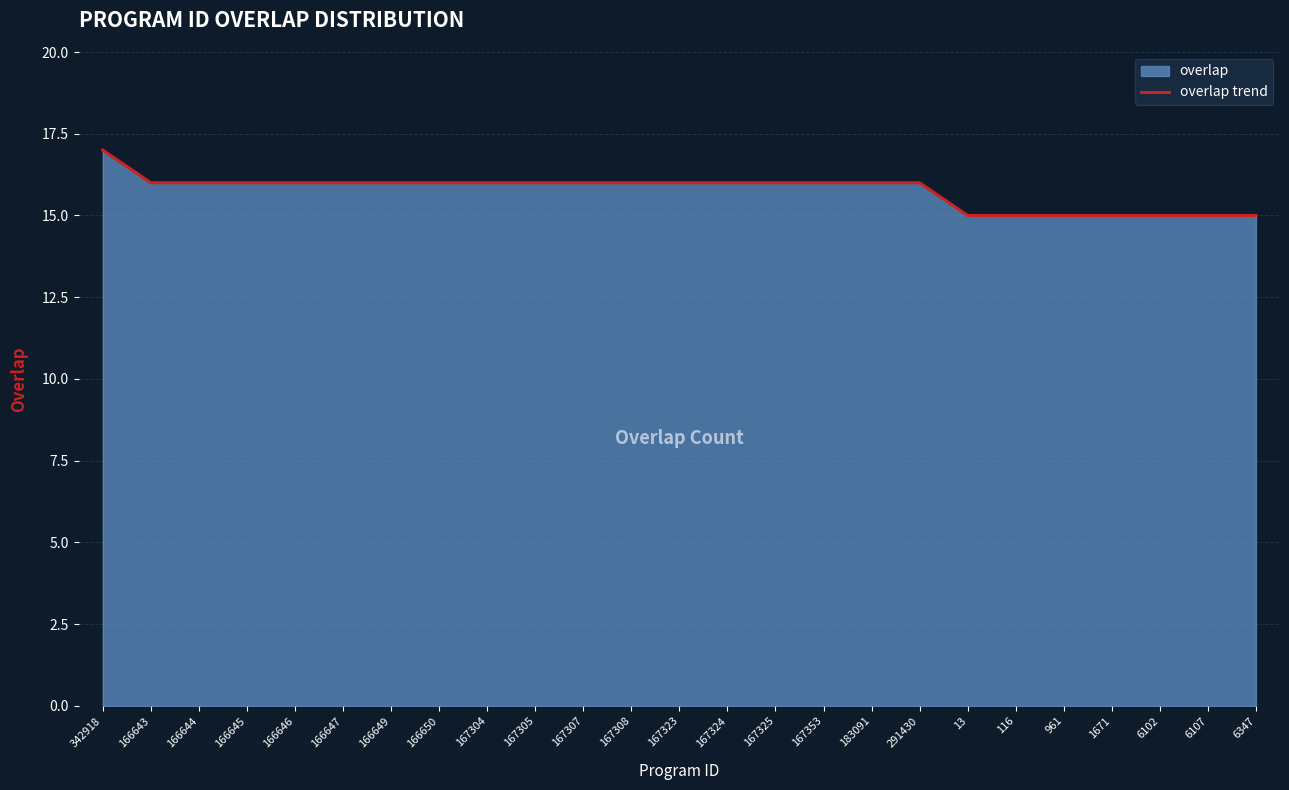

List the labels in order of value, smallest first.

13, 116, 961, 1671, 6102, 6107, 6347, 166643, 166644, 166645, 166646, 166647, 166649, 166650, 167304, 167305, 167307, 167308, 167323, 167324, 167325, 167353, 183091, 291430, 342918